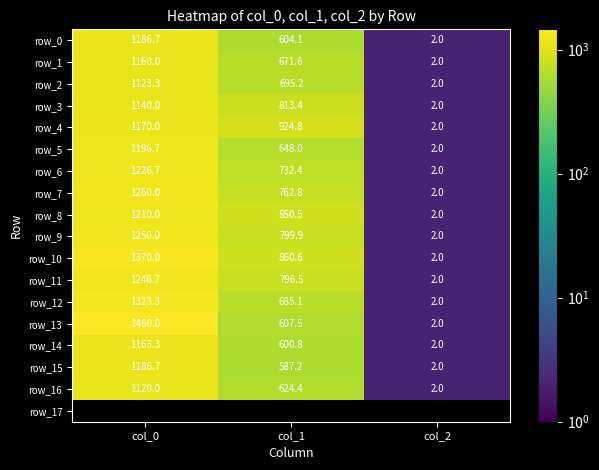

Is the value of row_2 at col_1 greater than the value of row_8 at col_2?

Yes